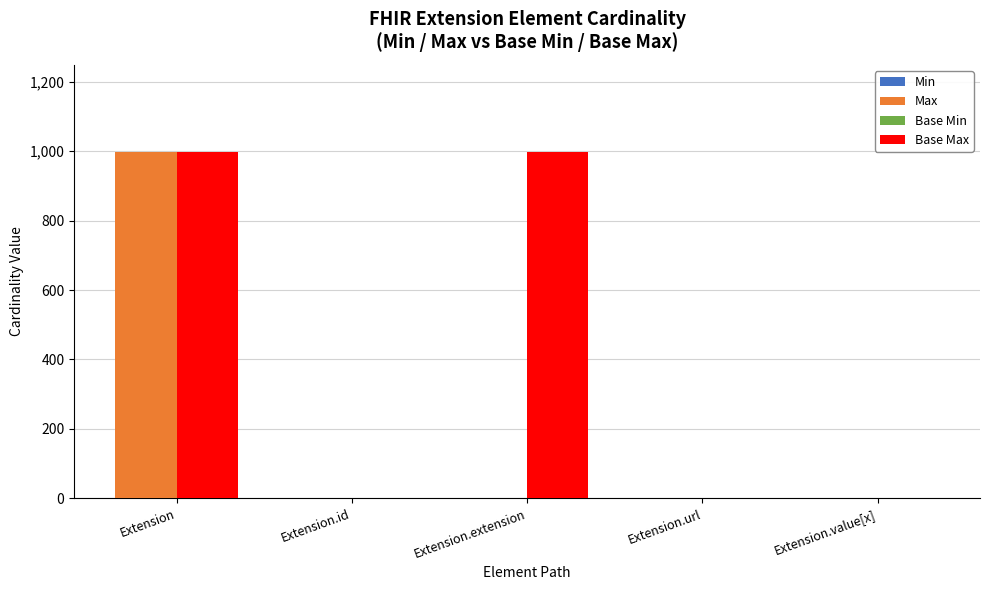

The Base Min series shows 0 at Extension.value[x]. True or false?

True